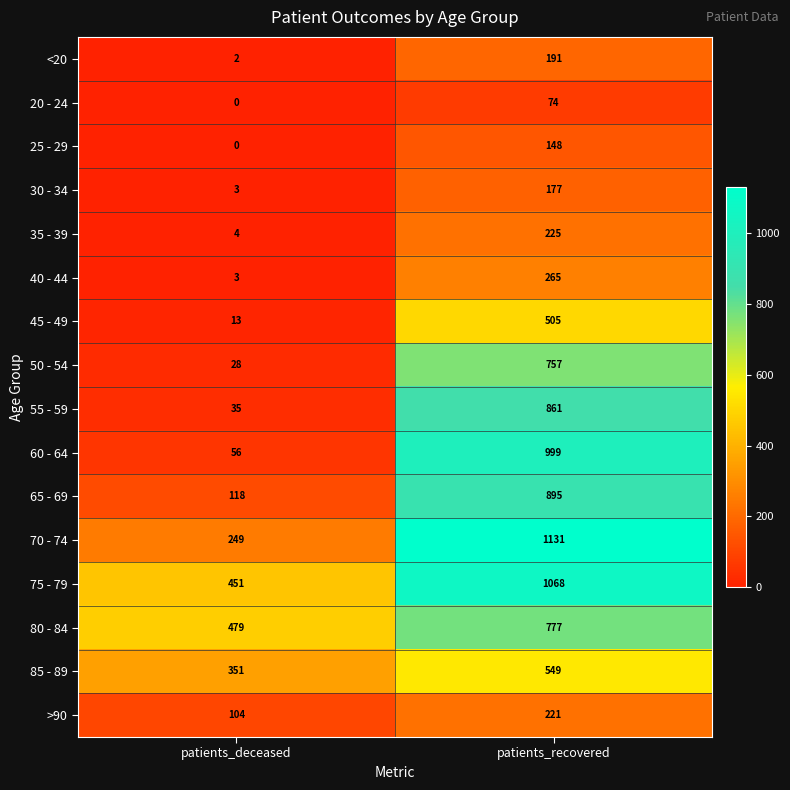

True or false: 30 - 34 has a value of 316 at patients_recovered.

False